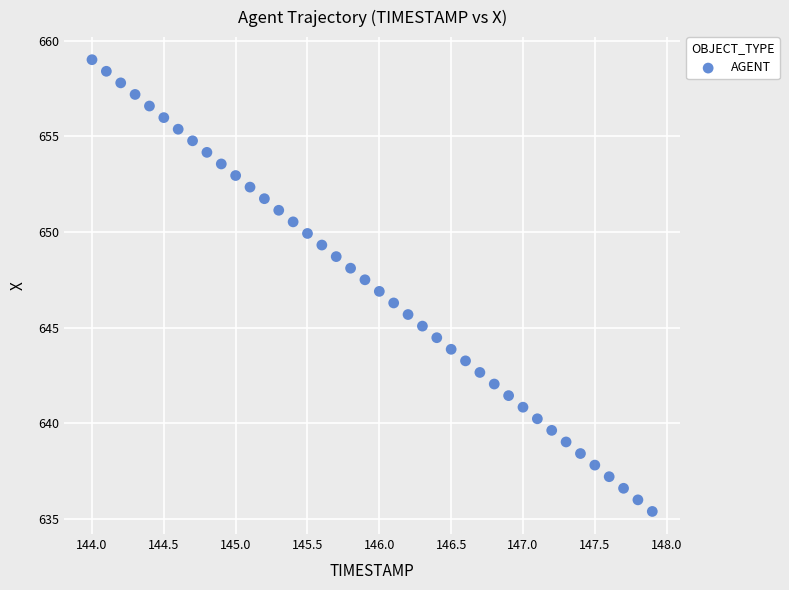

What is the range of Y values (max minus min)?

23.6